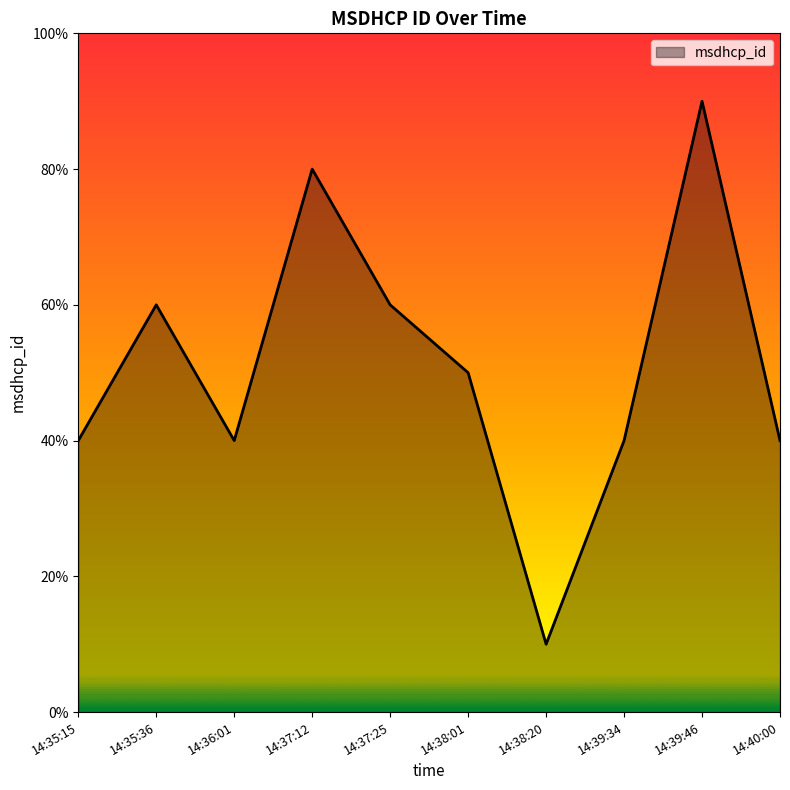

At which label does the data first exceed 5?

14:35:36